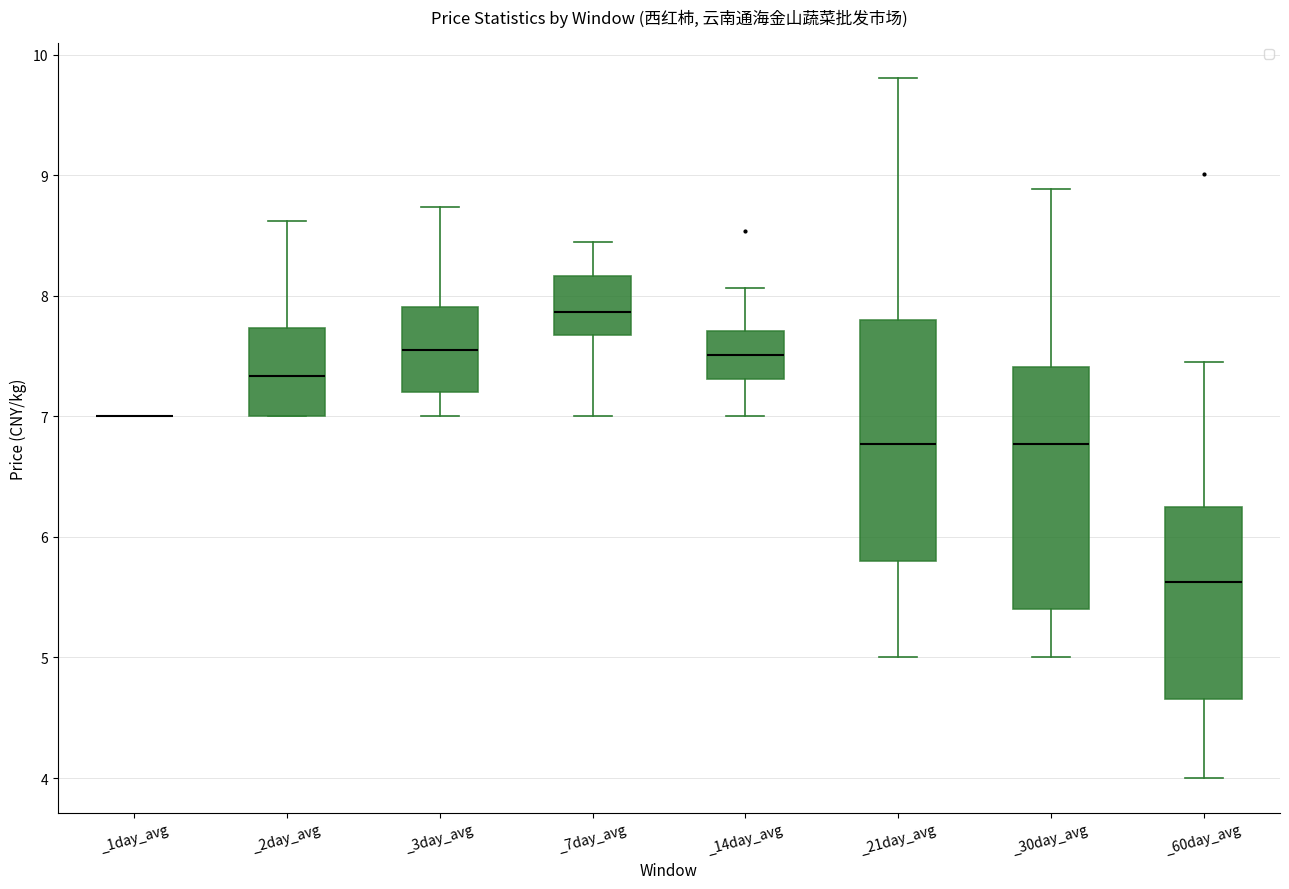

Where does the median line of the box for _21day_avg sit on the y-axis? The values are not printed on the chart, so give them approximately, as read against the axis.

6.8